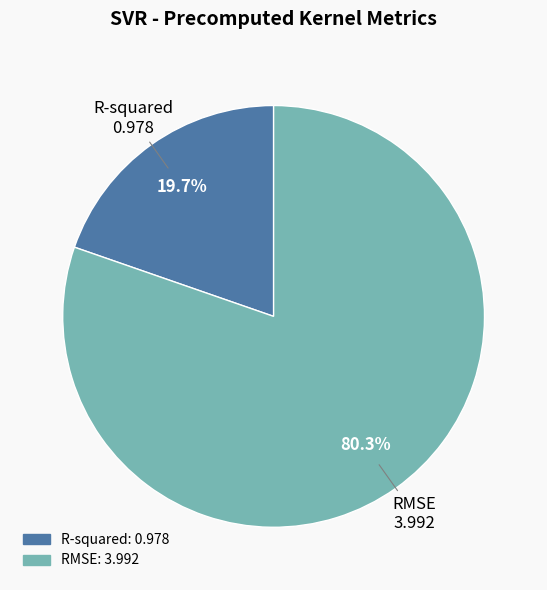

Does any single category account for the majority?

Yes